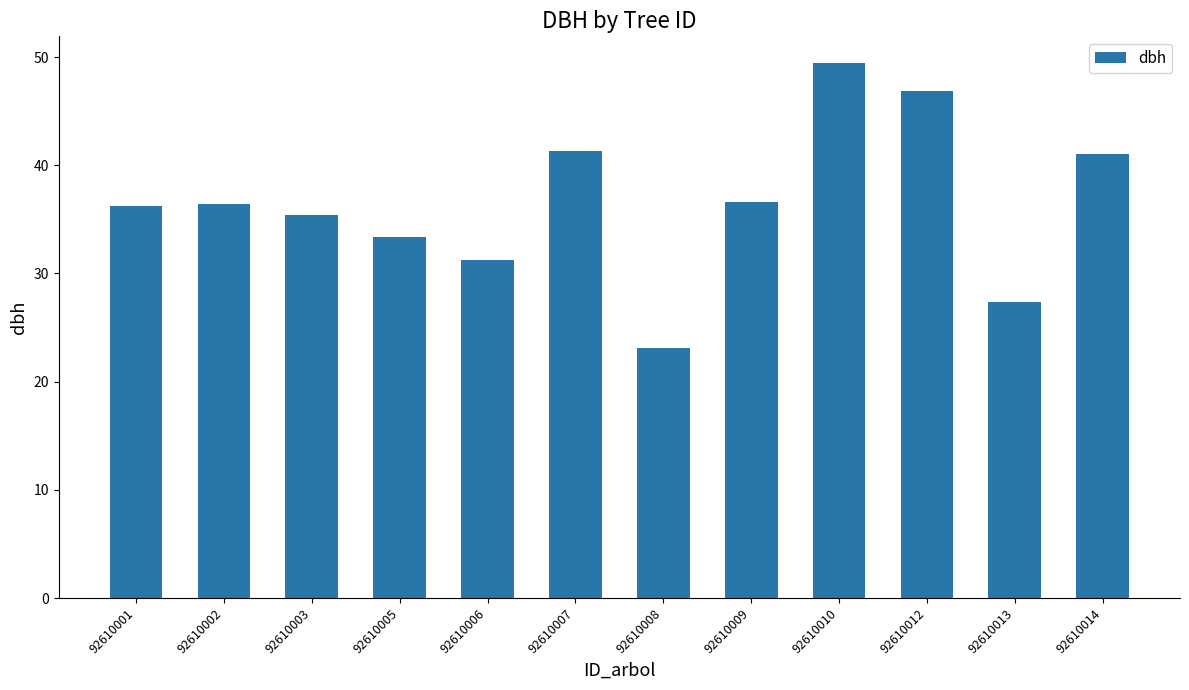

The chart shows a value of 12.8 at 92610013. True or false?

False